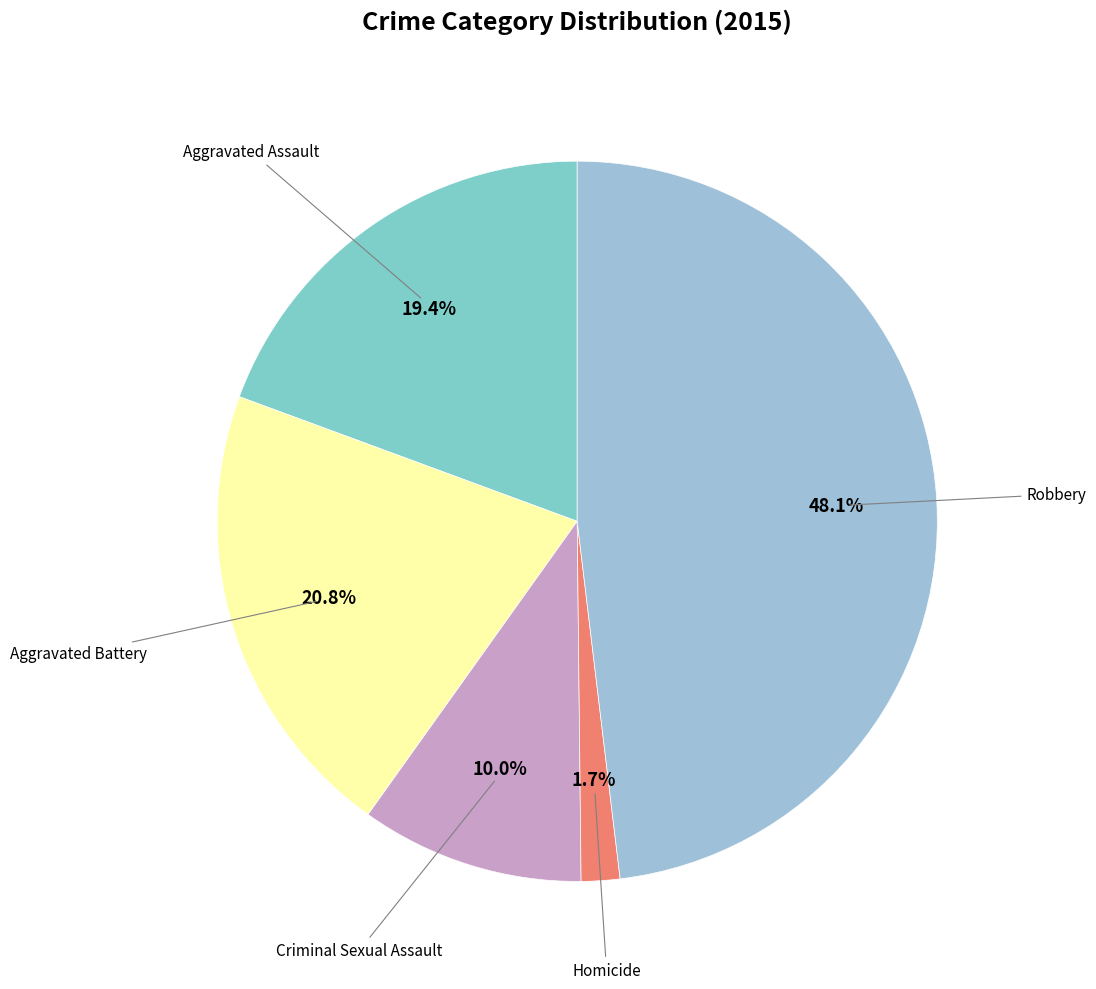

What is the largest slice in the pie chart?

Robbery